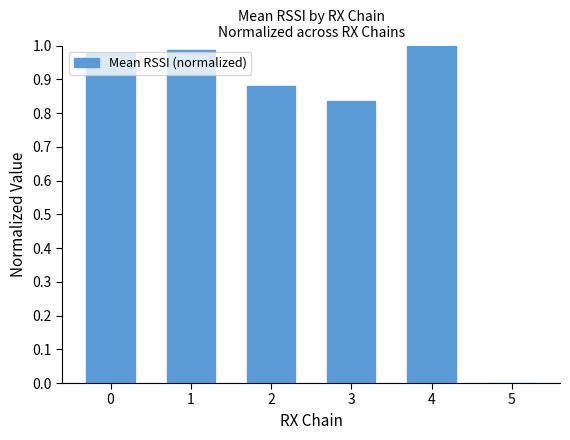

What is the change in value from 0 to 5?

-1.0